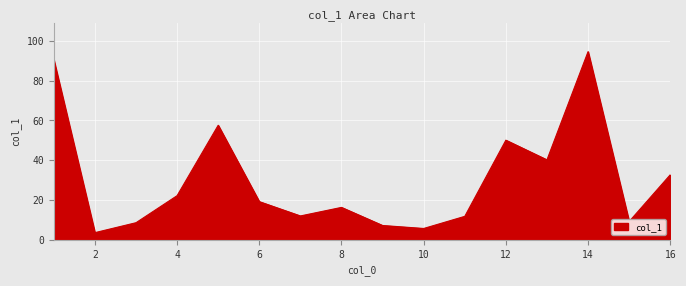

What is the difference between the maximum and minimum values?

91.0